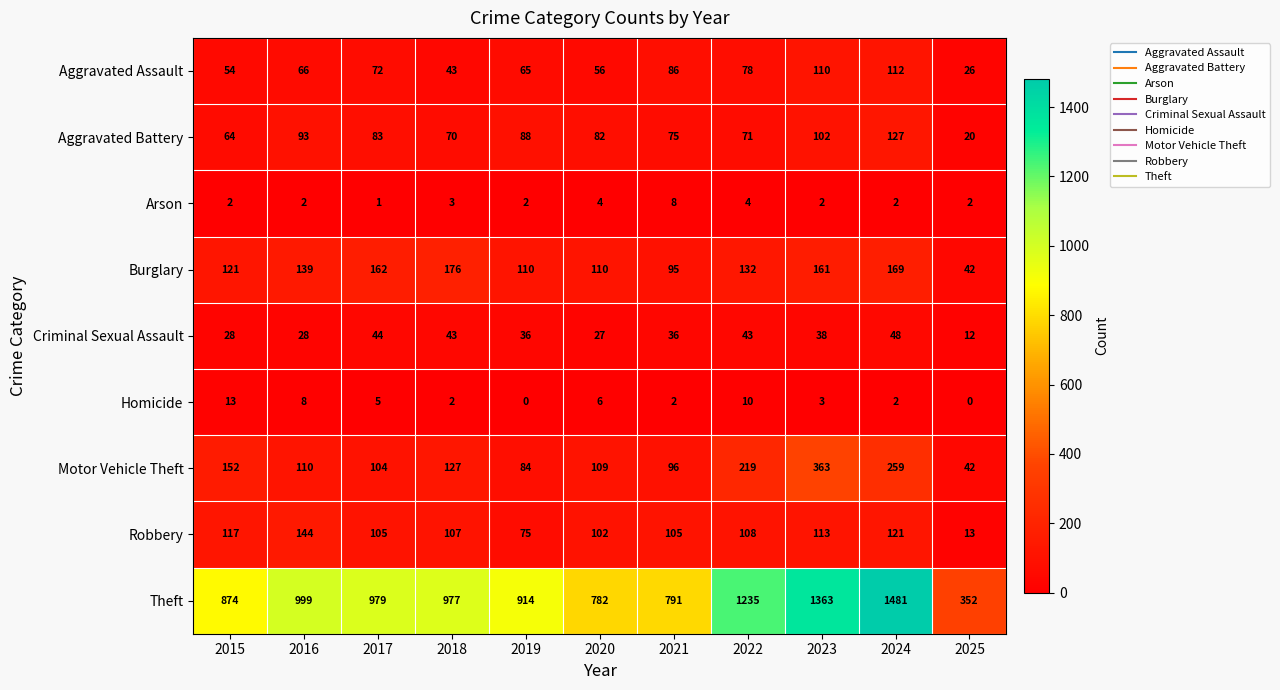

At how many categories does at least one series exceed 367?

10